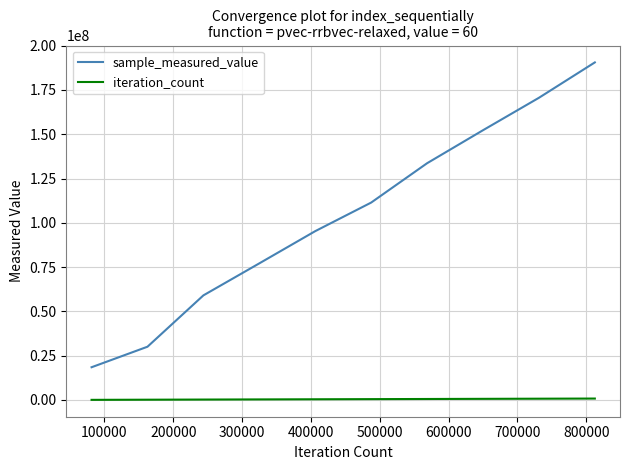

Rank the series by their maximum value, from highest to lowest.

sample_measured_value, iteration_count